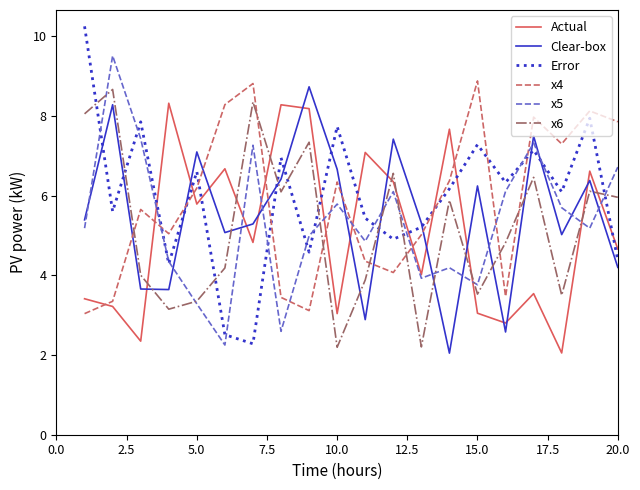

True or false: Clear-box and x6 cross at least once.

True